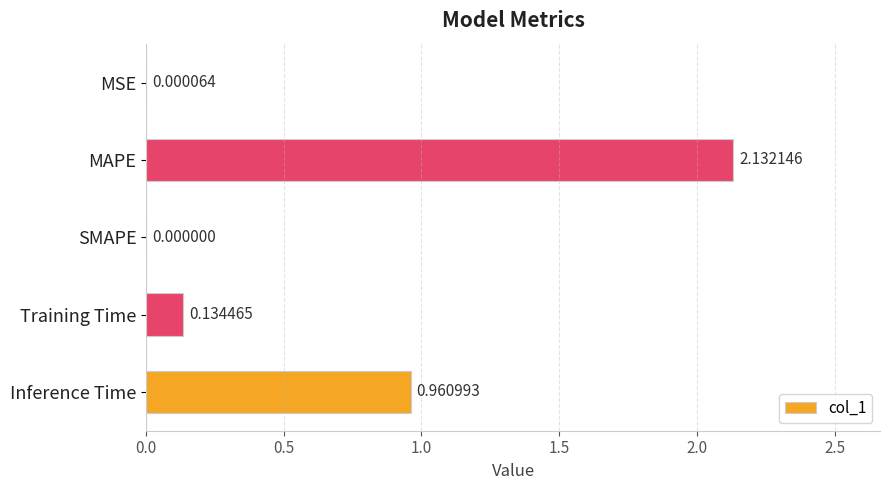

Which category has the highest value across all series?

MAPE